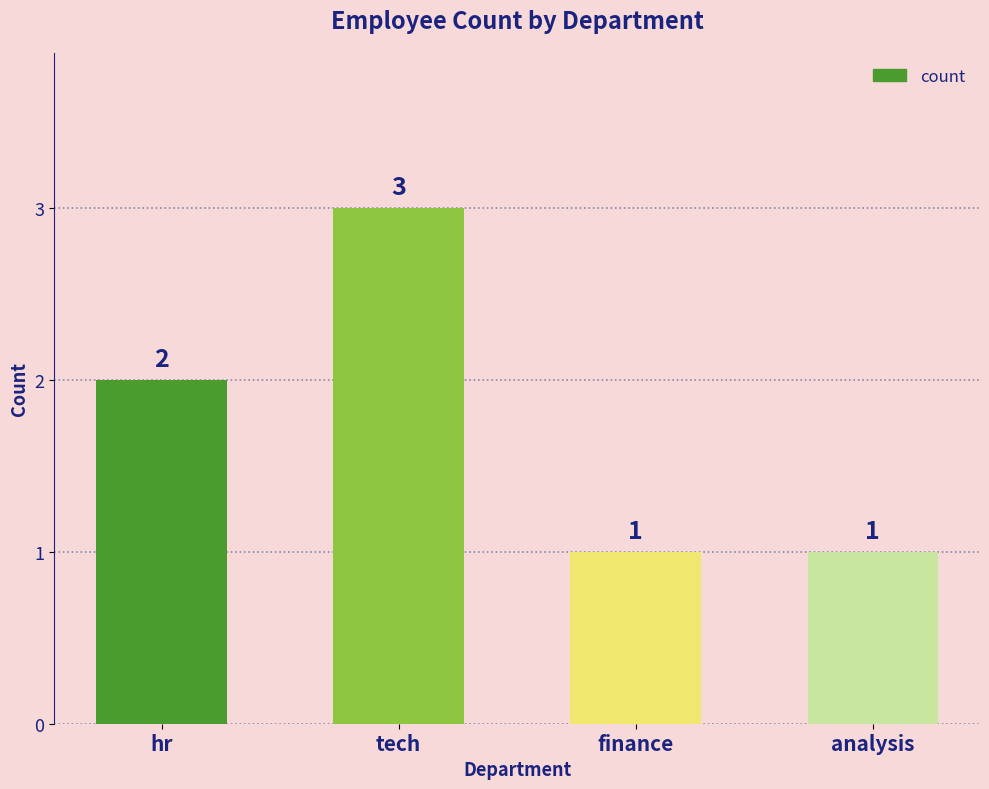

Count the values in the range 1 to 3.

4